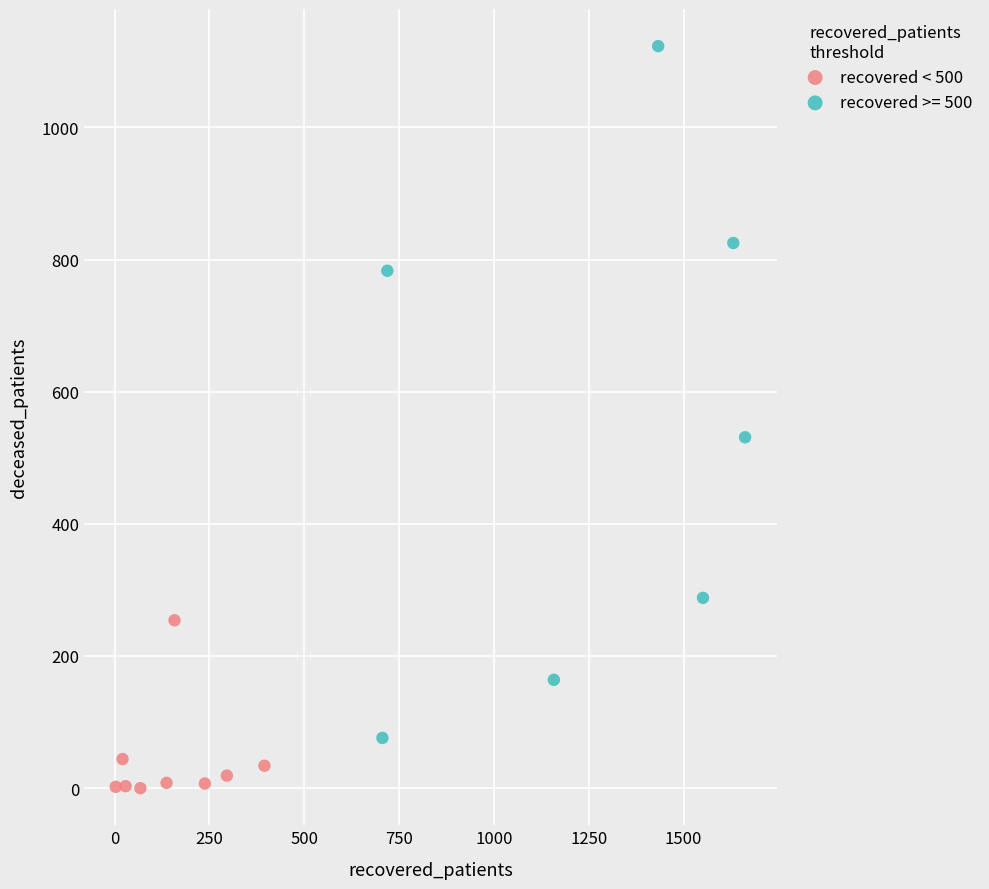

Which series has the widest spread of Y values?

recovered >= 500